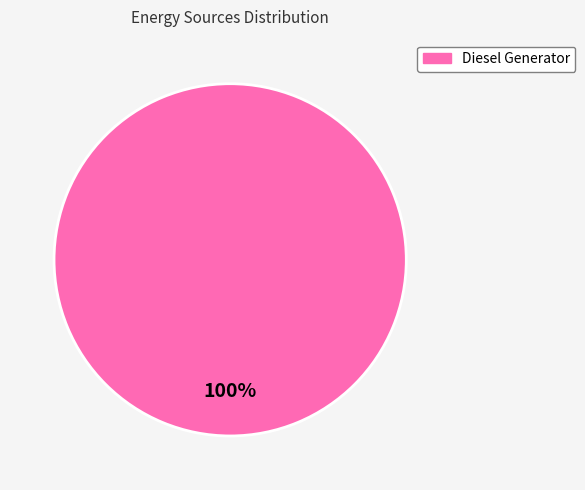

How many segments does this pie chart have?

1